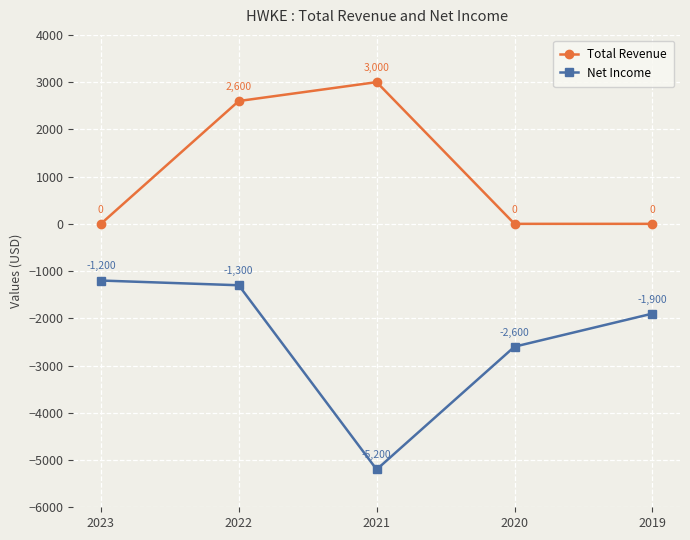

What is the sum of the Total Revenue values at 2020 and 2021?

3000